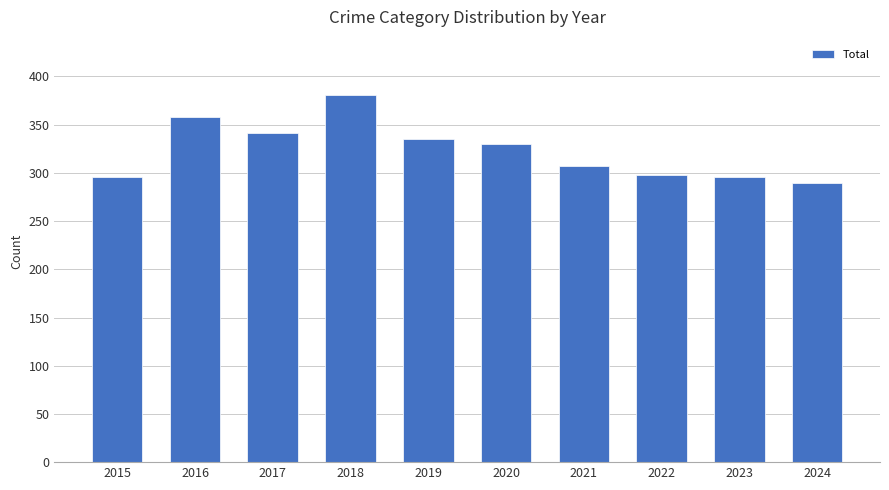

What is the difference between the maximum and minimum values?

91